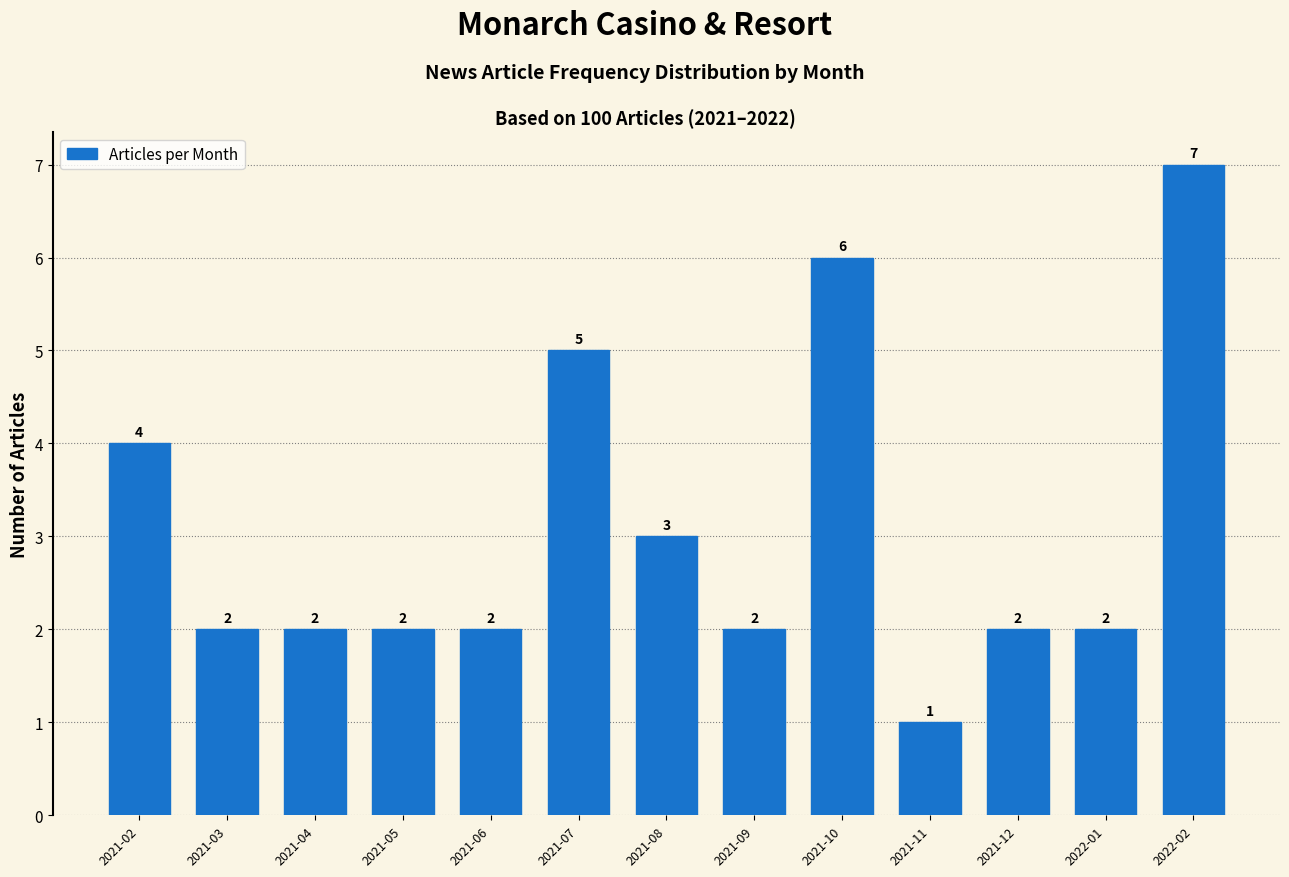

Reading right to left, list all the values displayed in this chart.

2022-02=7	2022-01=2	2021-12=2	2021-11=1	2021-10=6	2021-09=2	2021-08=3	2021-07=5	2021-06=2	2021-05=2	2021-04=2	2021-03=2	2021-02=4